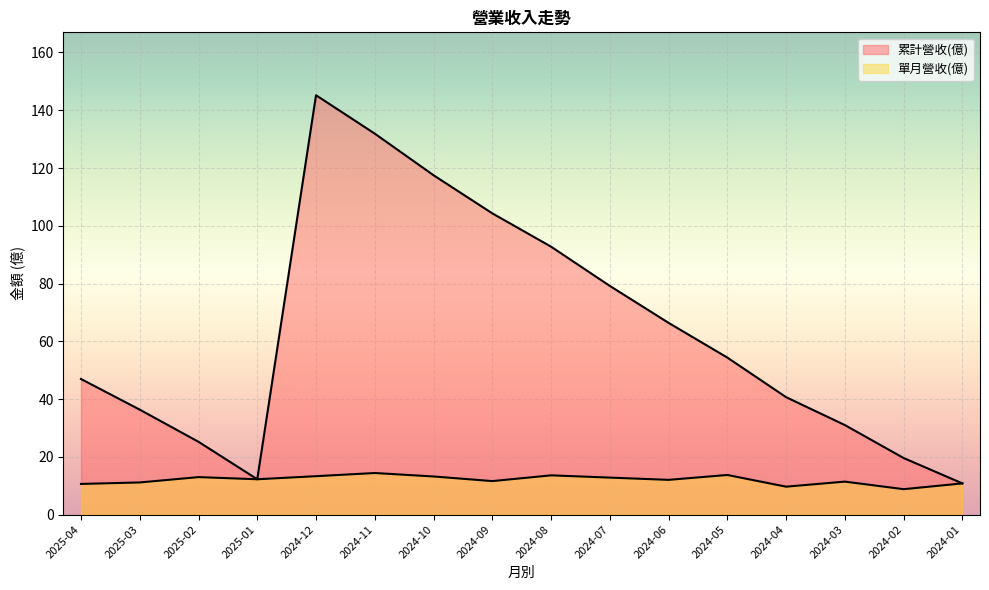

Which label corresponds to the largest value in the chart?

2024-12